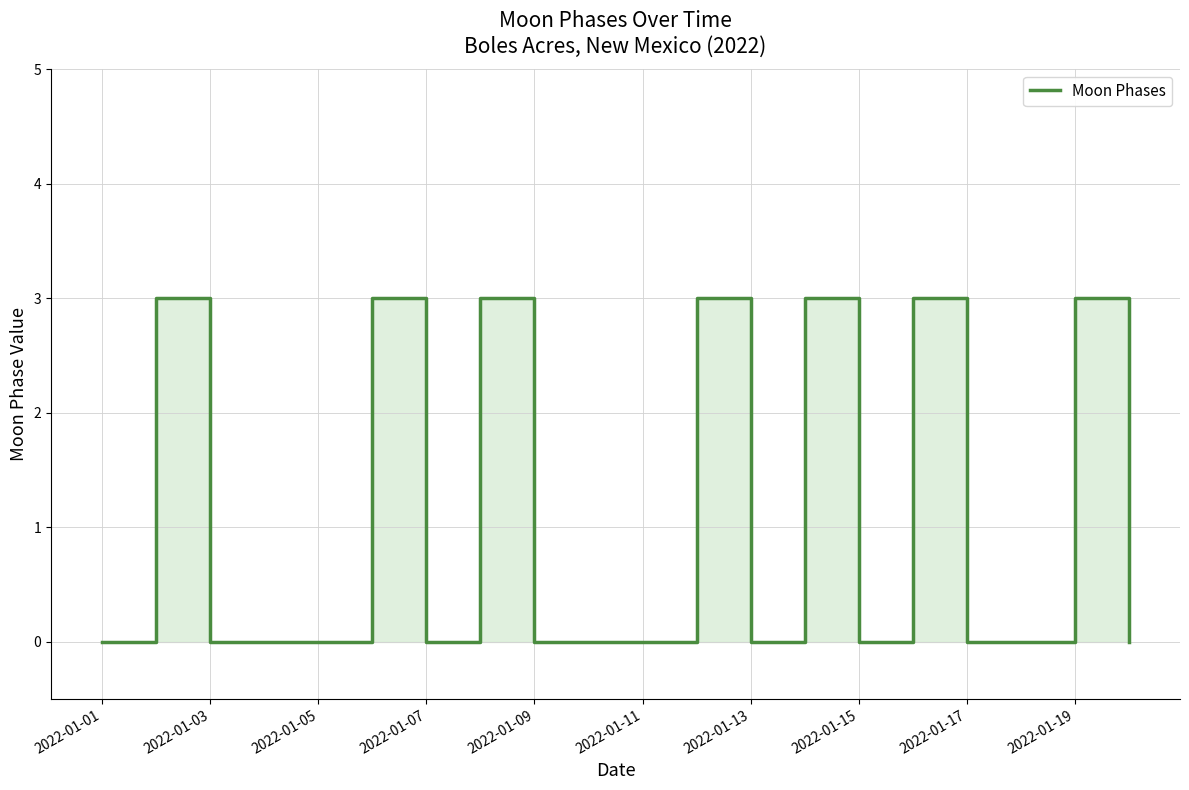

How many points are lower than both their immediate neighbors (excluding endpoints)?

3